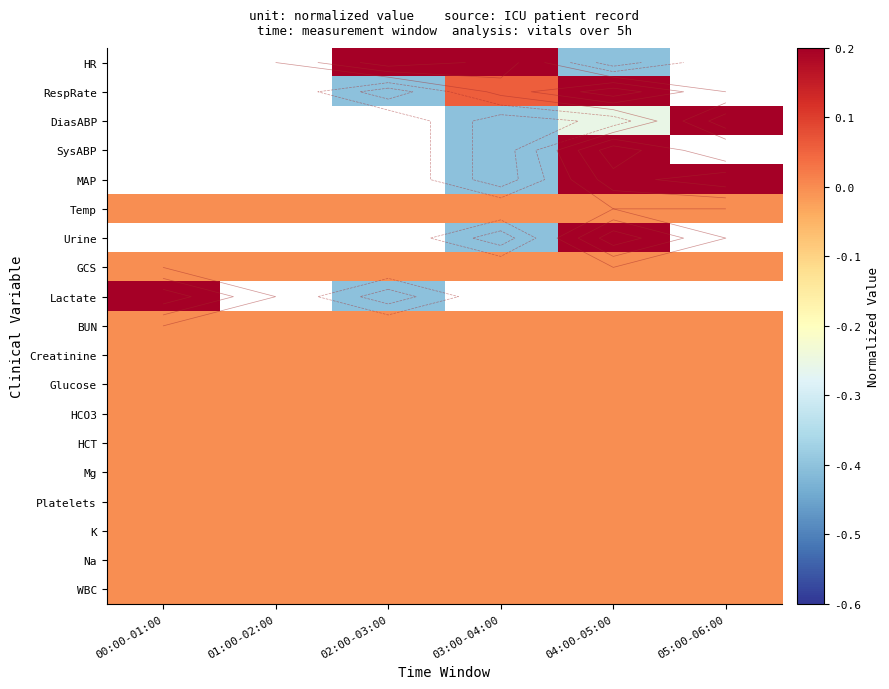

Rank the series by their maximum value, from highest to lowest.

HR, RespRate, DiasABP, SysABP, MAP, Temp, Urine, Lactate, GCS, BUN, Creatinine, Glucose, HCO3, HCT, Mg, Platelets, K, Na, WBC